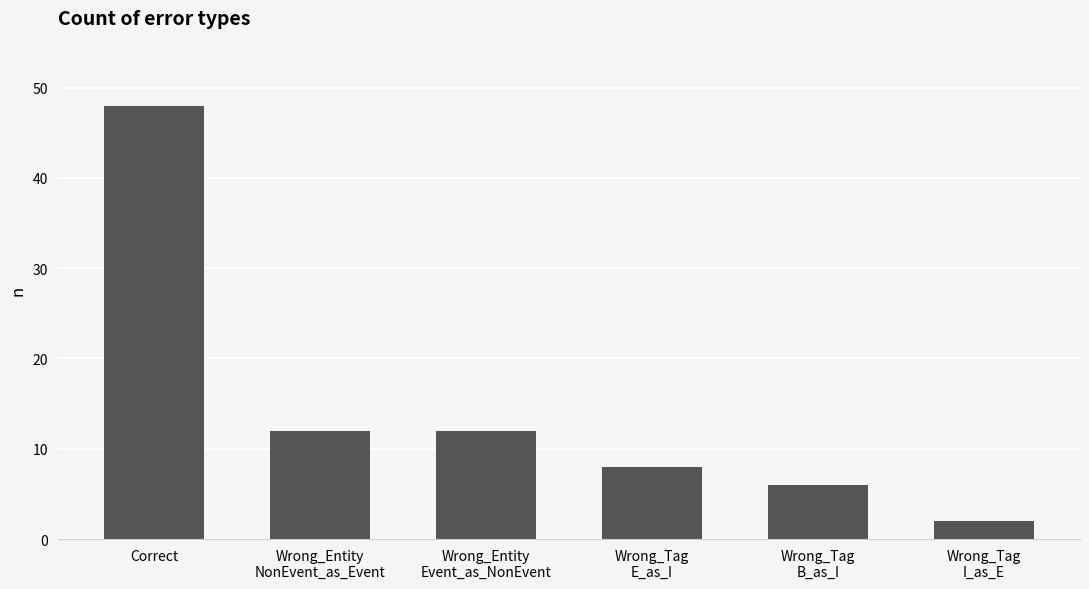

What is the maximum value shown in the chart?

48